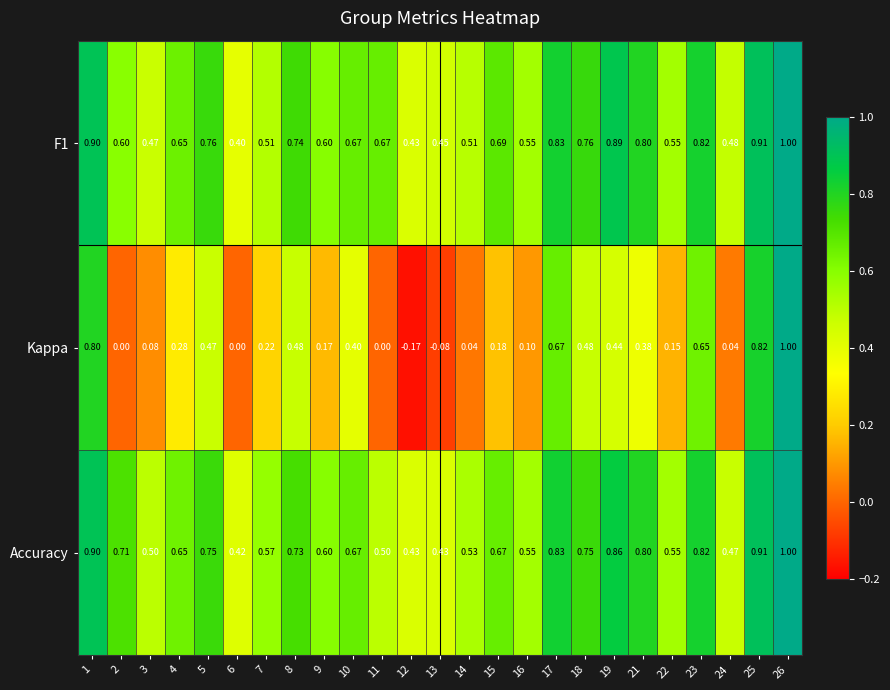

Between 17 and 26, which series saw the biggest shift?

Kappa